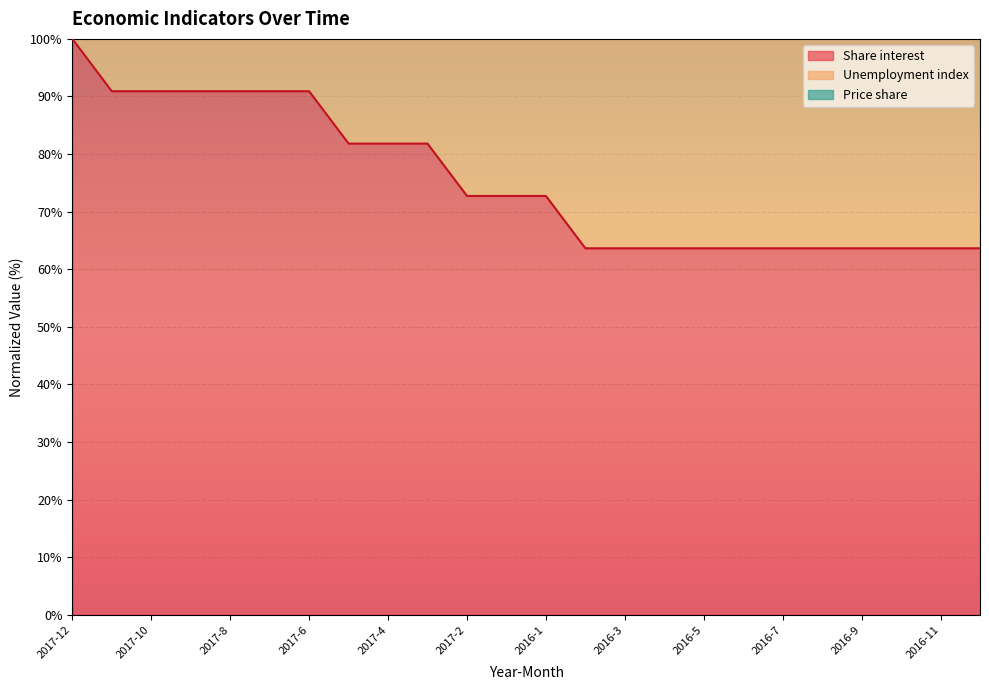

Reading right to left, what are all the values shown in this chart?

Share interest: 63.6	63.6	63.6	63.6	63.6	63.6	63.6	63.6	63.6	63.6	63.6	72.7	72.7	72.7	81.8	81.8	81.8	90.9	90.9	90.9	90.9	90.9	90.9	100.0
Price share: 211.1	211.7	219.8	218.6	221.2	222.4	226.8	230.0	227.5	221.6	224.7	241.0	241.3	241.8	251.9	249.7	252.2	263.9	266.9	263.8	264.7	269.1	271.6	285.5